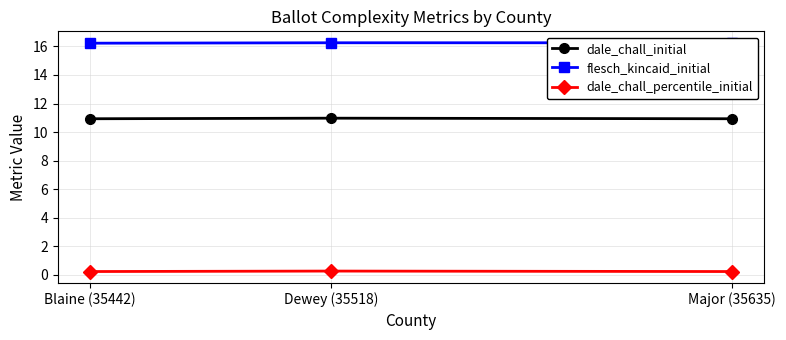

List the series in order of their peak value, highest first.

flesch_kincaid_initial, dale_chall_initial, dale_chall_percentile_initial